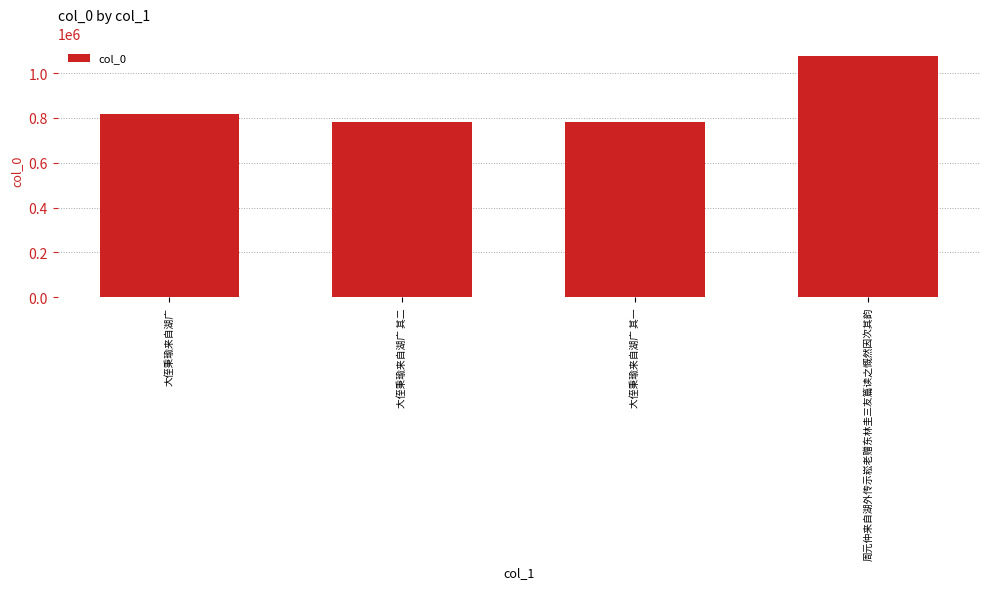

Is it true that the value at 大侄秉瑜来自湖广 其一 is 200639?

False